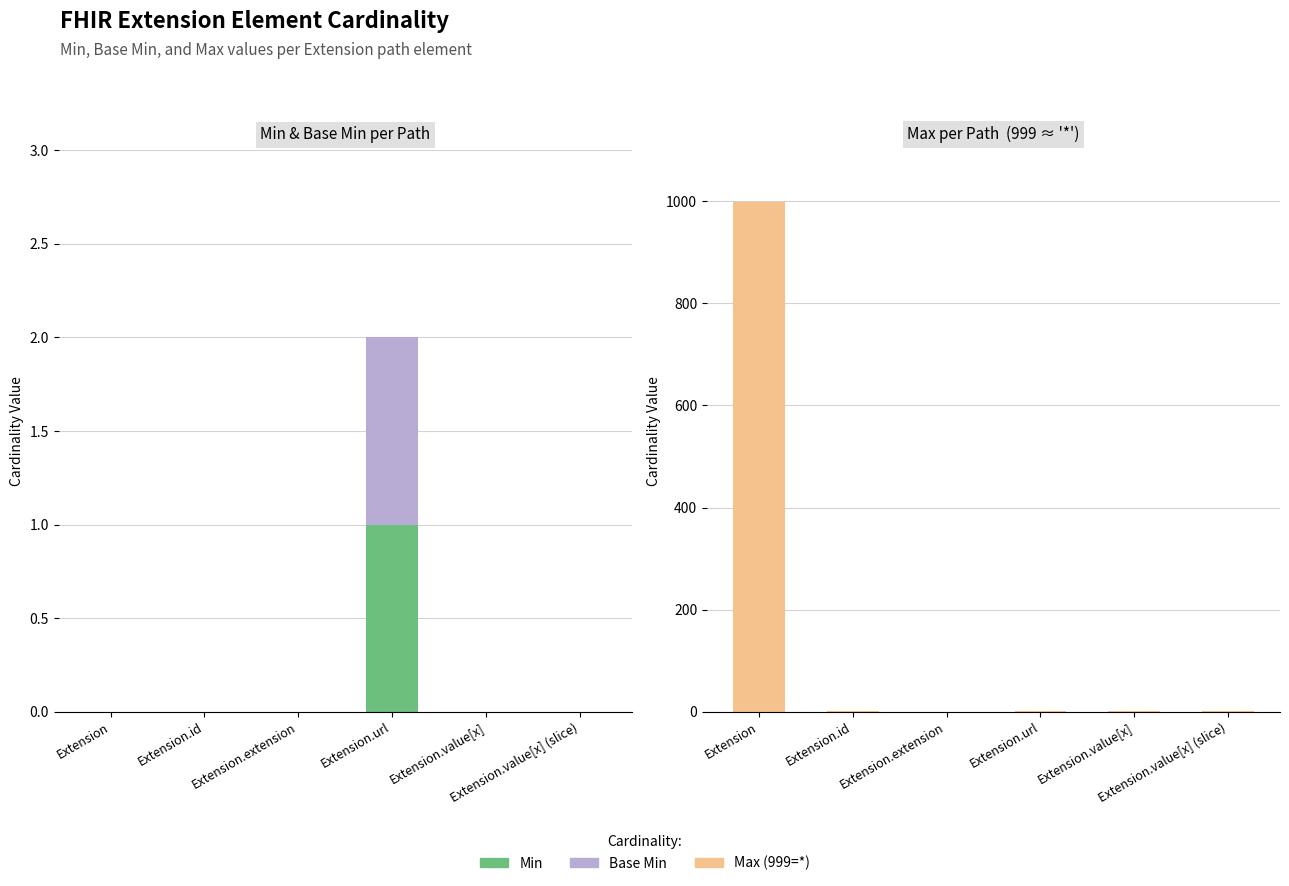

How many values in the Min series exceed 0?

1